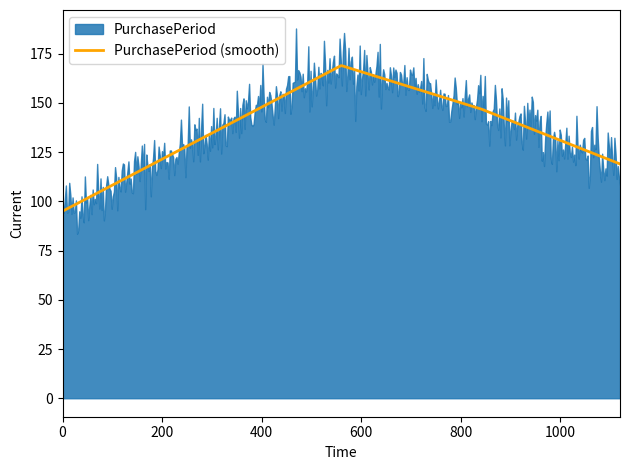

What is the minimum value for PurchasePeriod (smooth)?

95.0